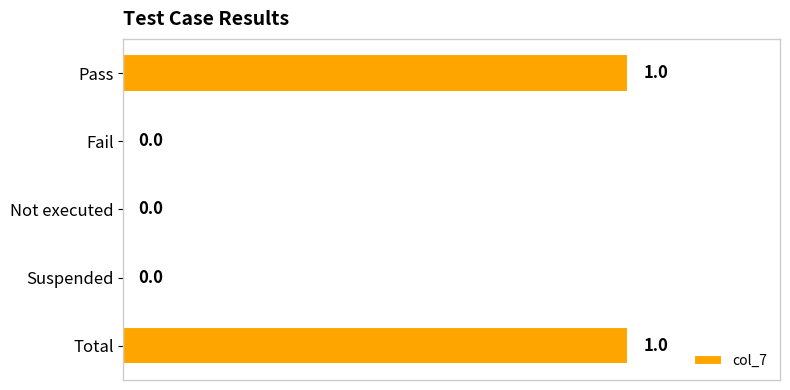

What is the change in value from Fail to Total?

+1